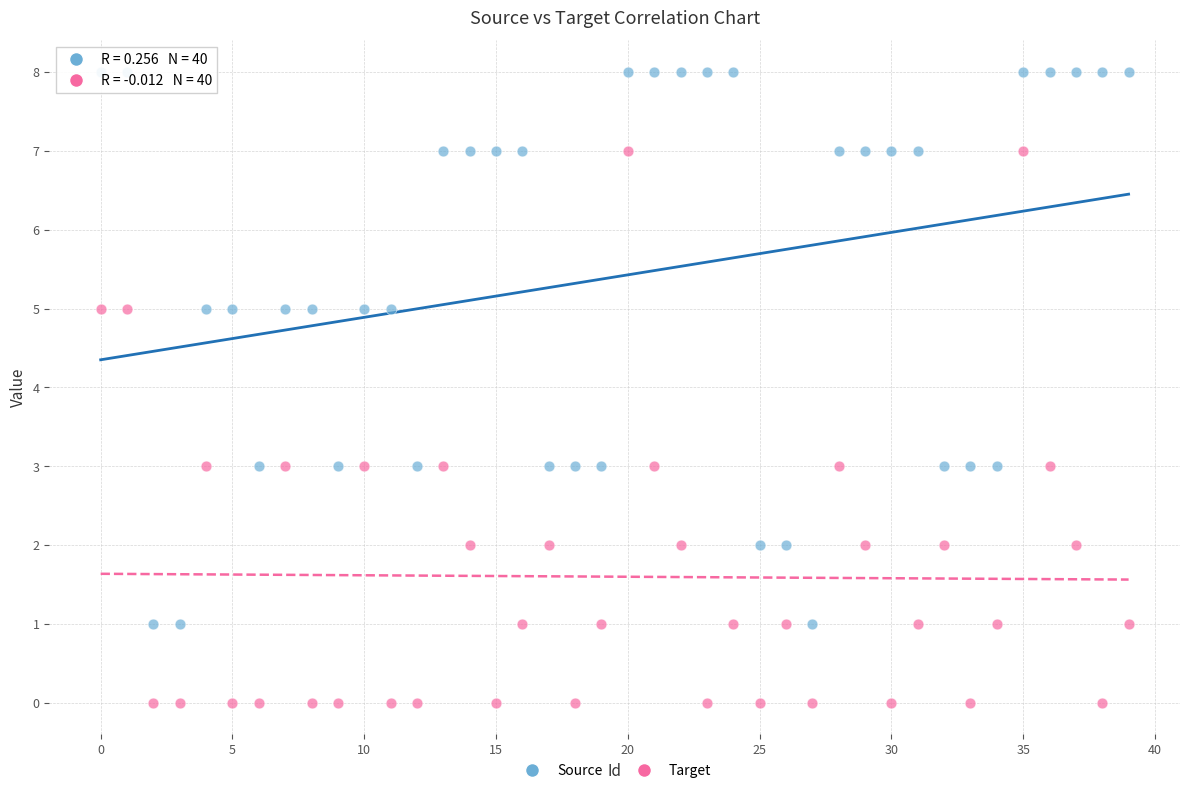

Which series contains the highest Y value?

Source